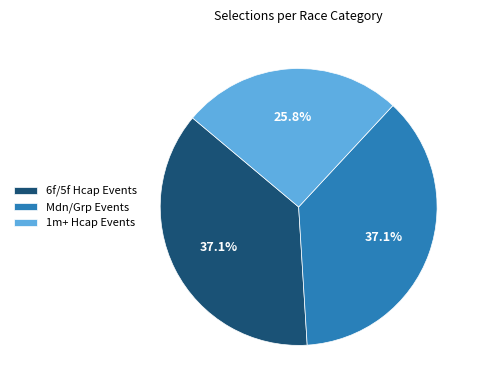

Which category has the smallest portion of the pie?

1m+ Hcap Events